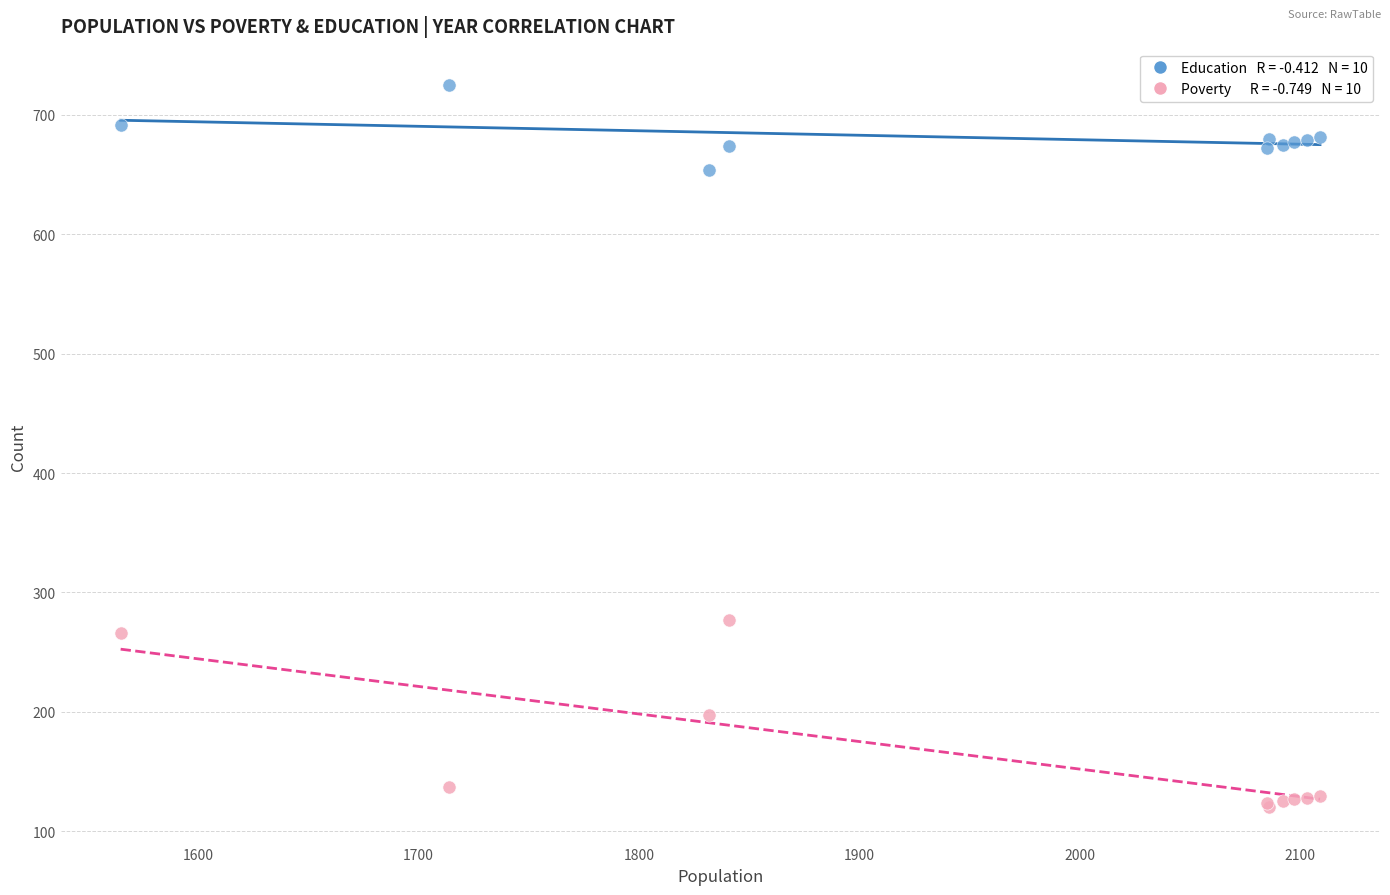

Across all series, what Y value is closest to 422?

277